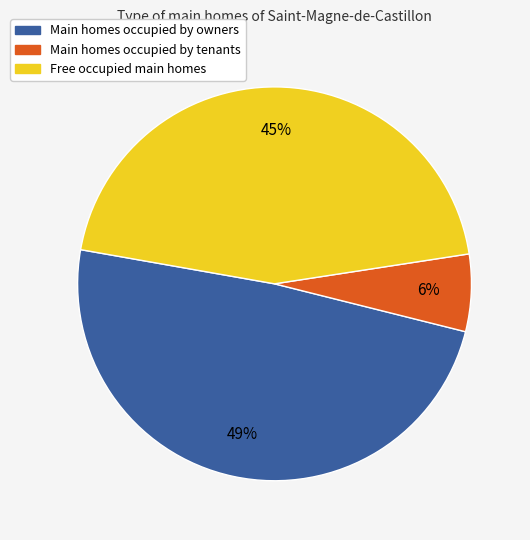

Does any single category account for the majority?

No